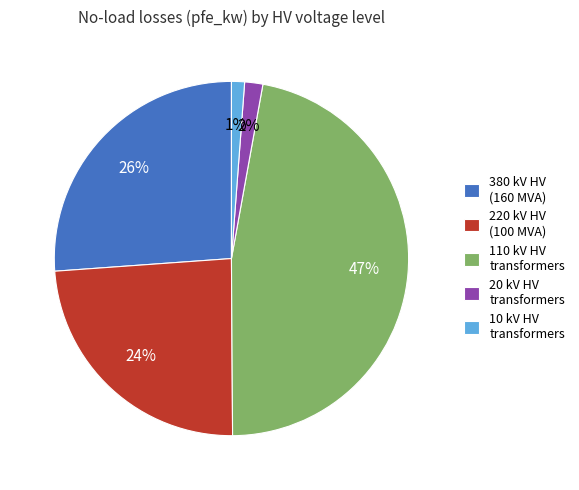

What is the ratio of the value at 380 kV HV (160 MVA) to the value at 110 kV HV transformers?

0.6